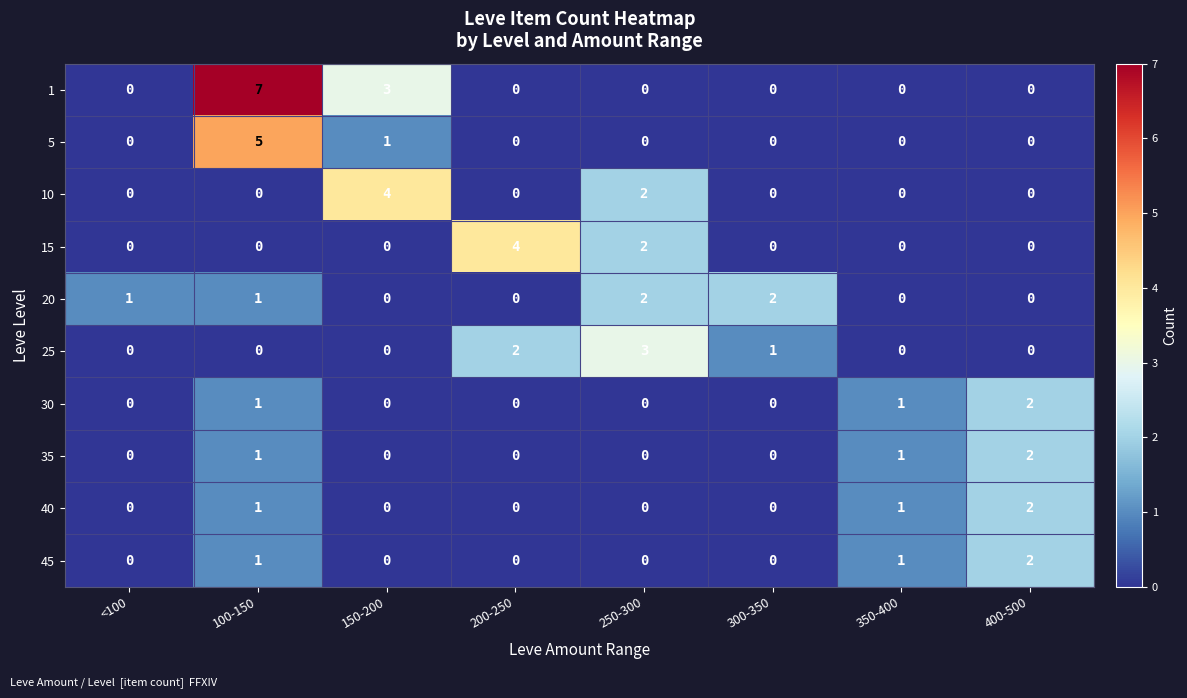

What is the difference between the maximum and minimum values in the 5 series?

5